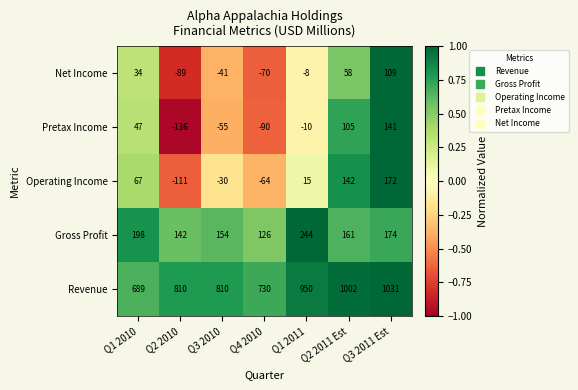

What is the average value of the Gross Profit series?

171